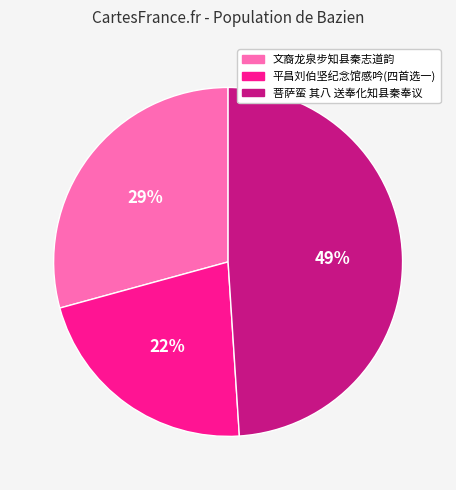

Does any single category account for the majority?

No